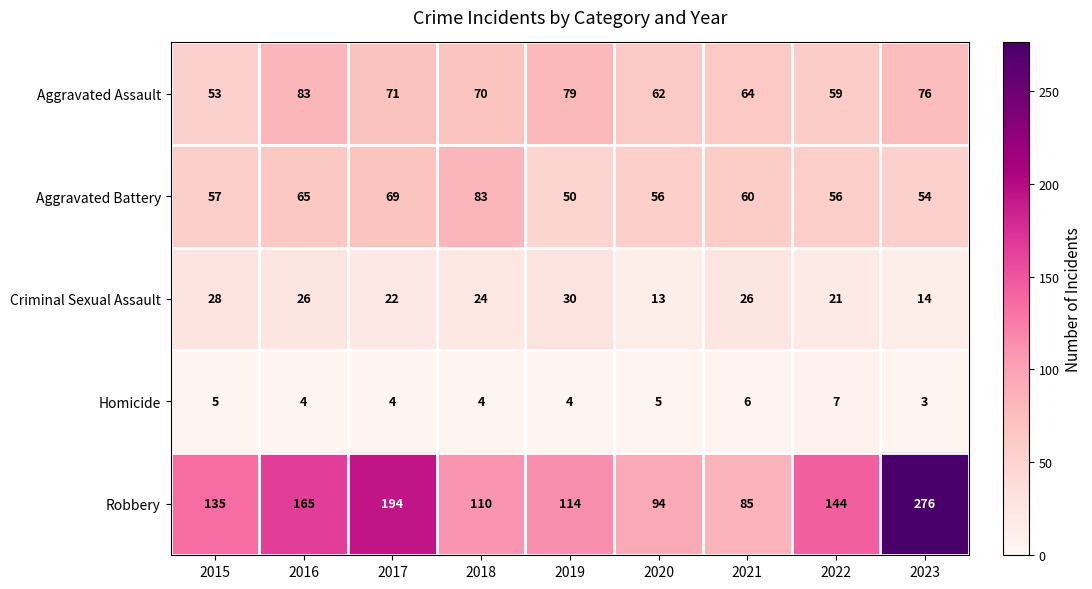

At which category does the chart reach its peak across all series?

2023